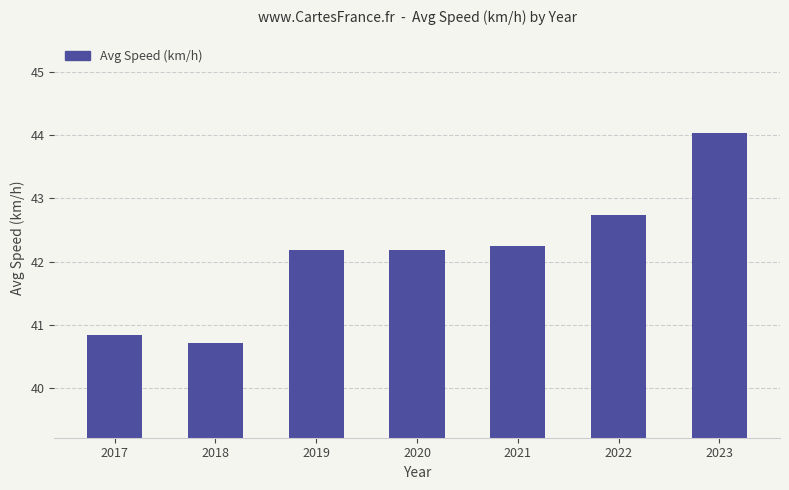

What is the maximum value shown in the chart?

44.0